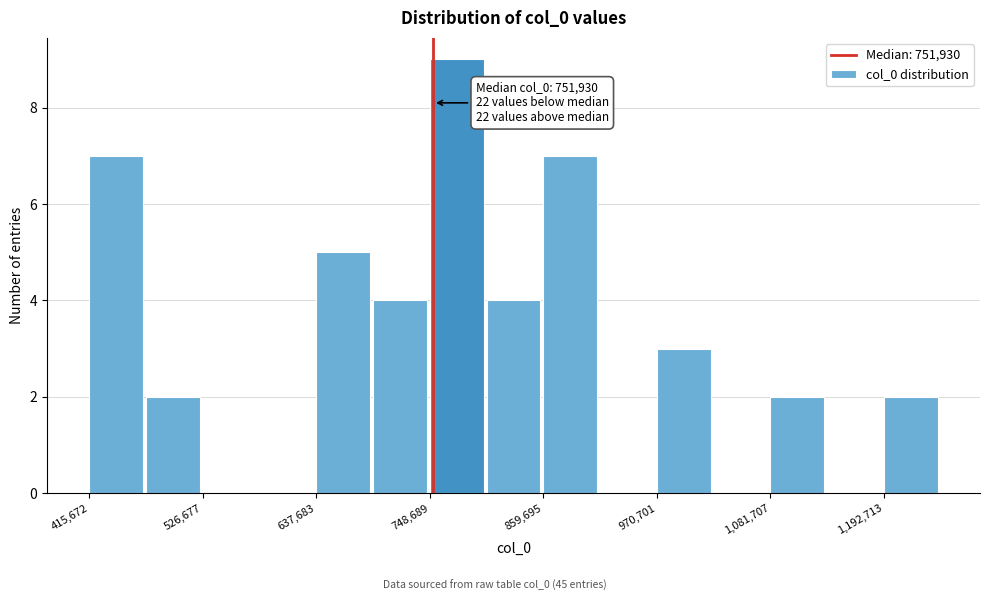

Read against the x-axis, roughly where is the centre of the tallest bar?

780000